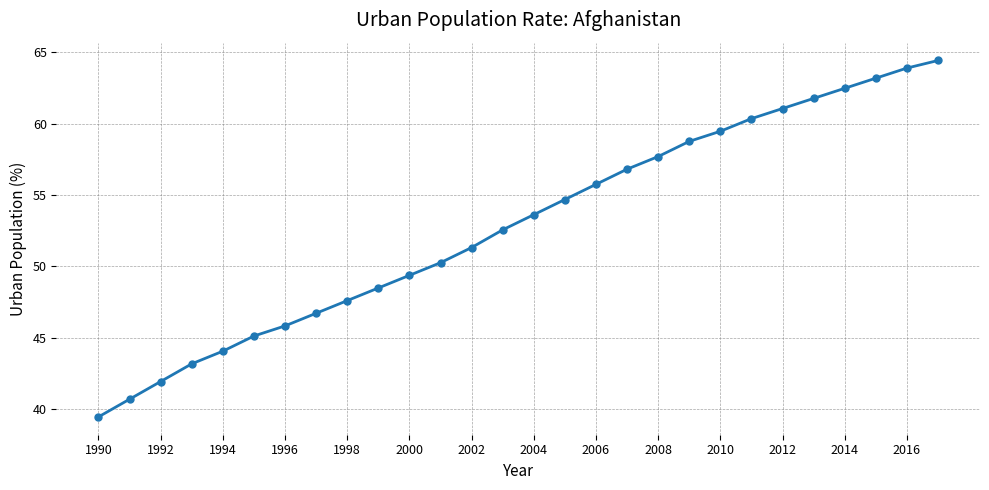

True or false: there are more than 1 points higher than both neighbors.

False